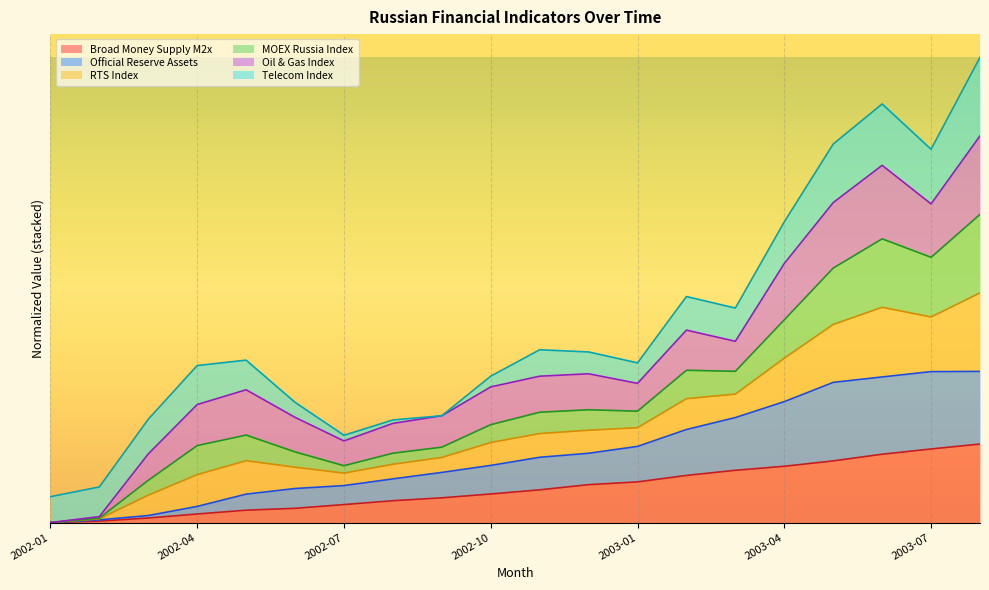

At which label does Official Reserve Assets first exceed 83?

2002-11